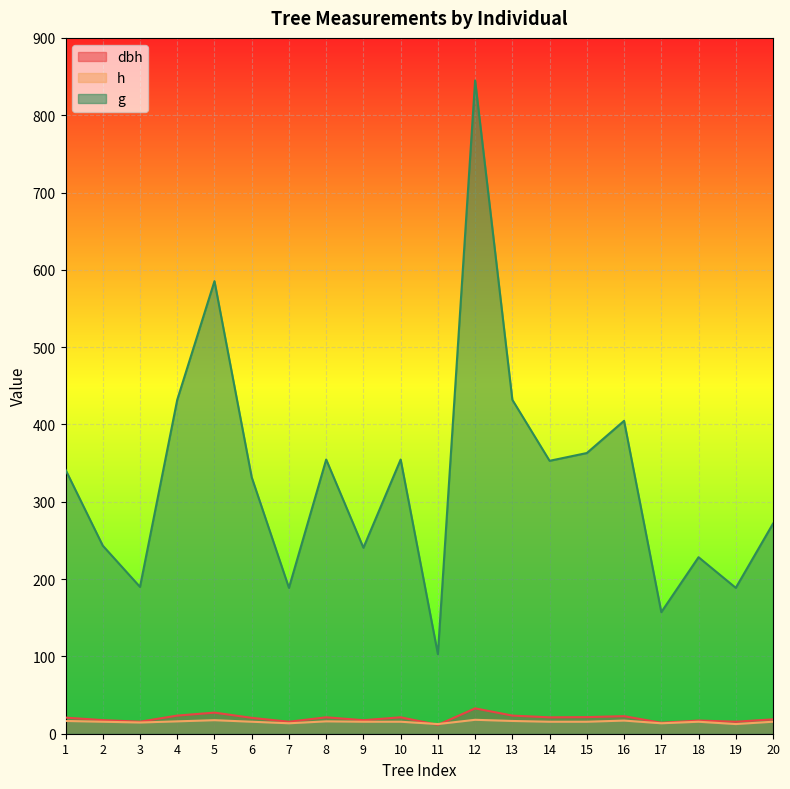

What is the total value across all series at 10?

391.4